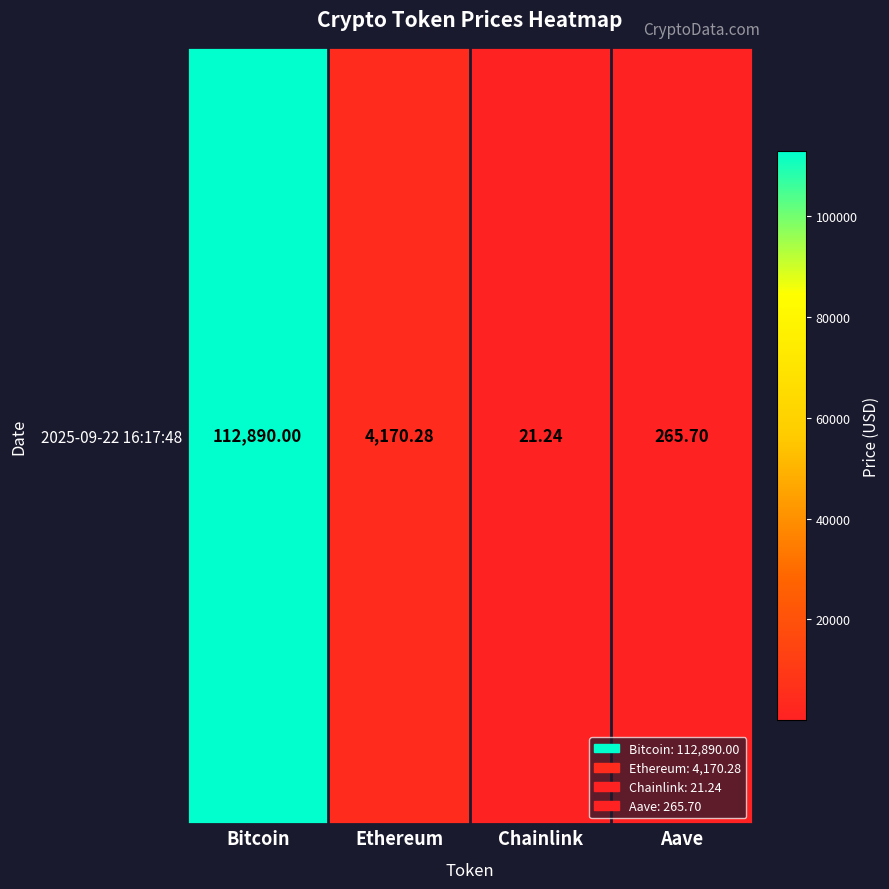

How many distinct data groups are displayed?

1